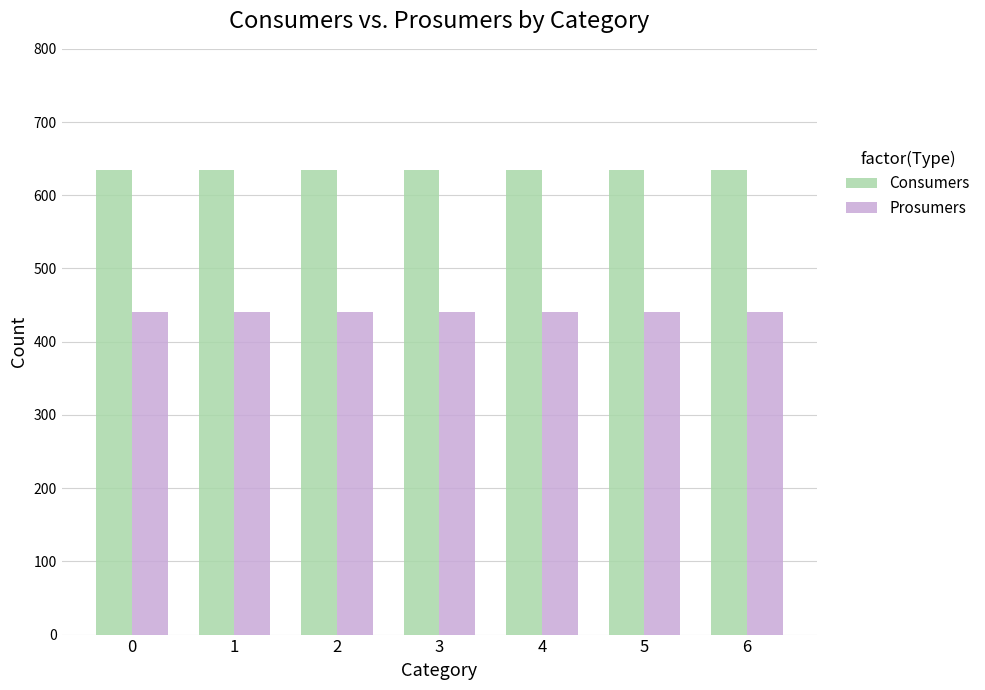

Reading left to right, transcribe all the data shown in this chart.

Consumers: 635	635	635	635	635	635	635
Prosumers: 440	440	440	440	440	440	440